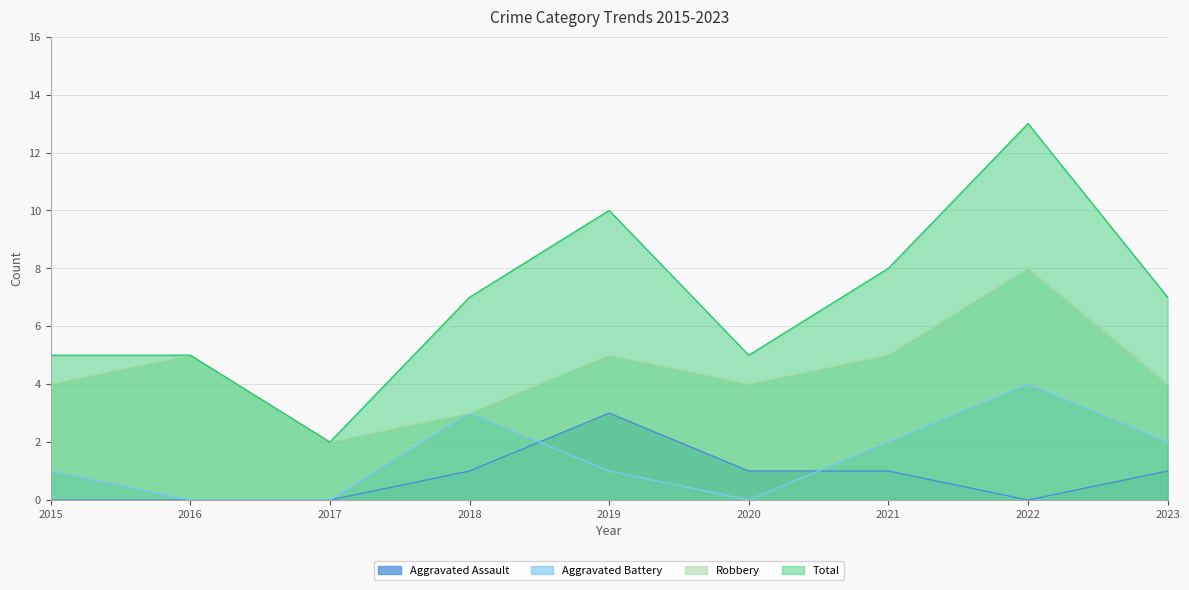

True or false: Aggravated Battery has more than 1 points higher than both neighbors.

True